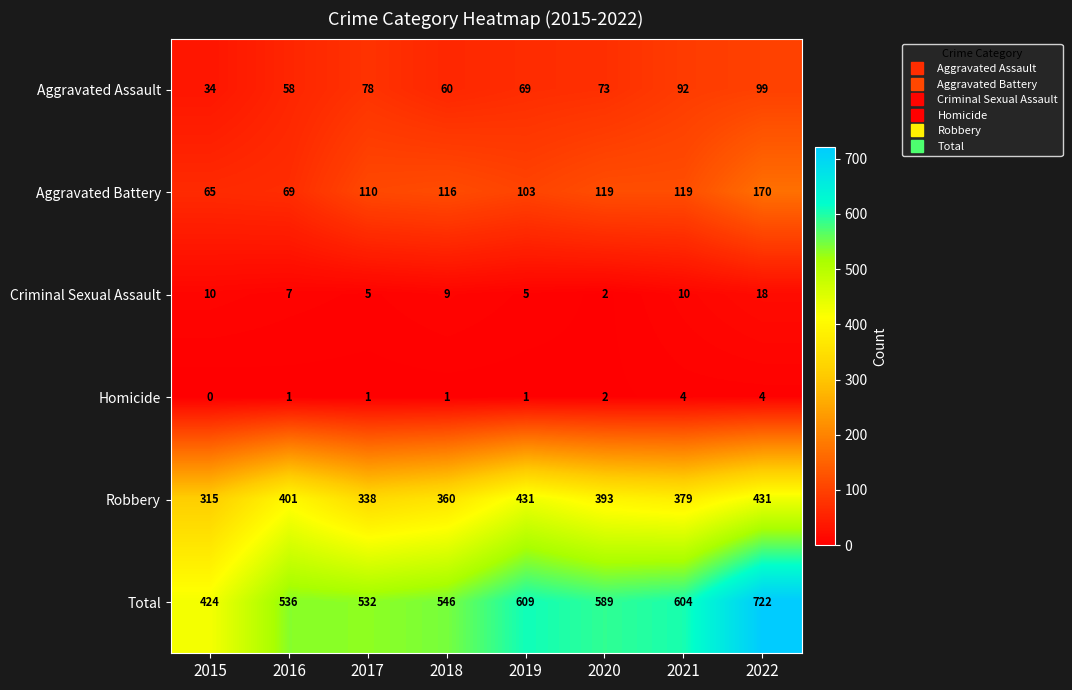

At which category is the sum across all series the highest?

2022